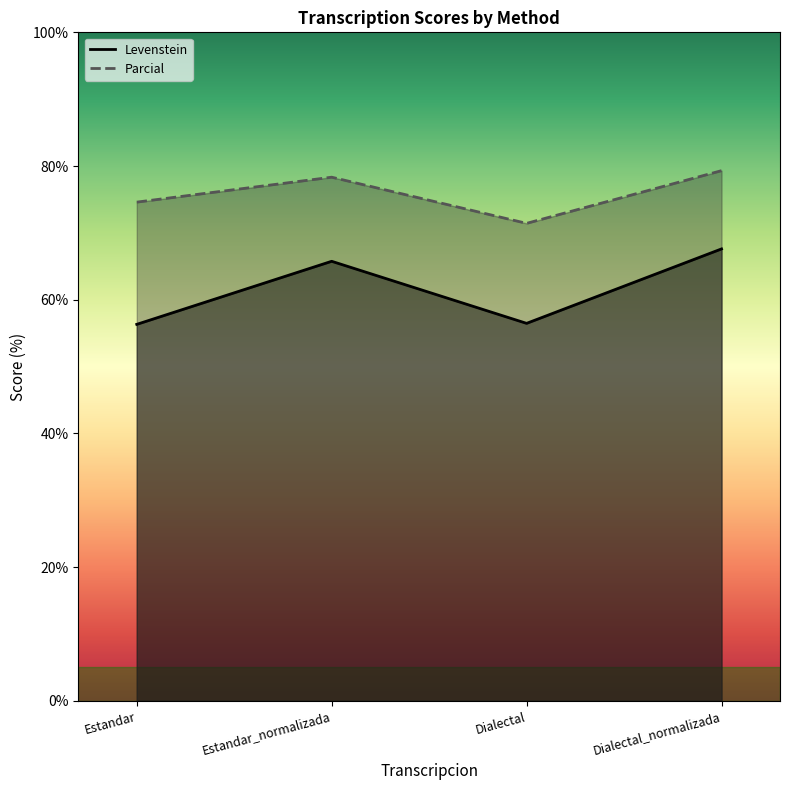

How many data points in Levenstein are above 65?

2